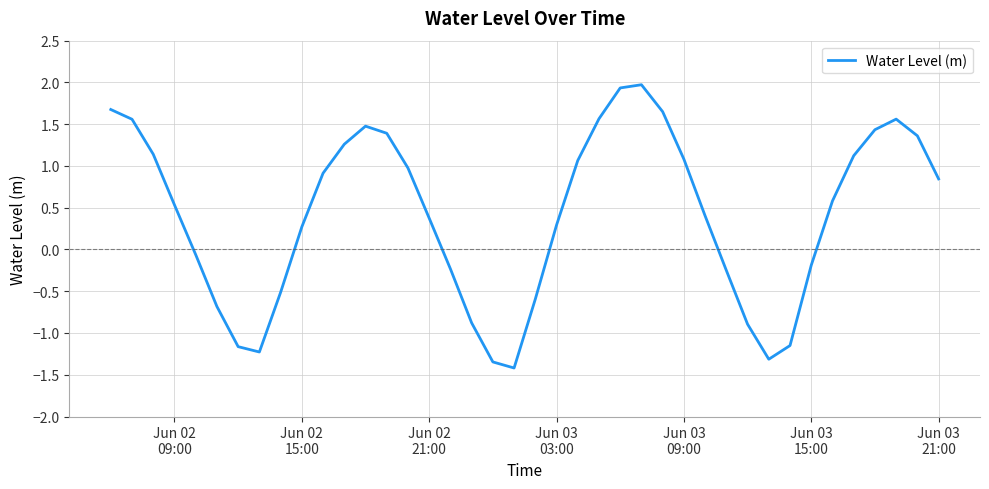

What is the smallest value displayed?

-1.4